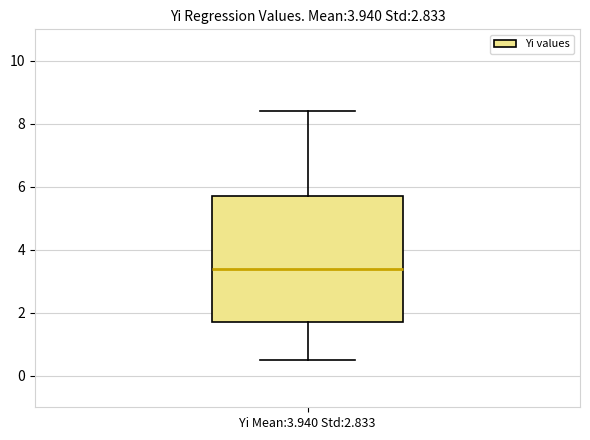

Read this box plot against the y-axis: the position of the median line, the range covered by the box, and the ends of both whiskers. The values are not printed on the chart, so give them approximately, as read against the axis.

median 3.4, box 1.8 to 5.8, whiskers 0.6 to 8.4